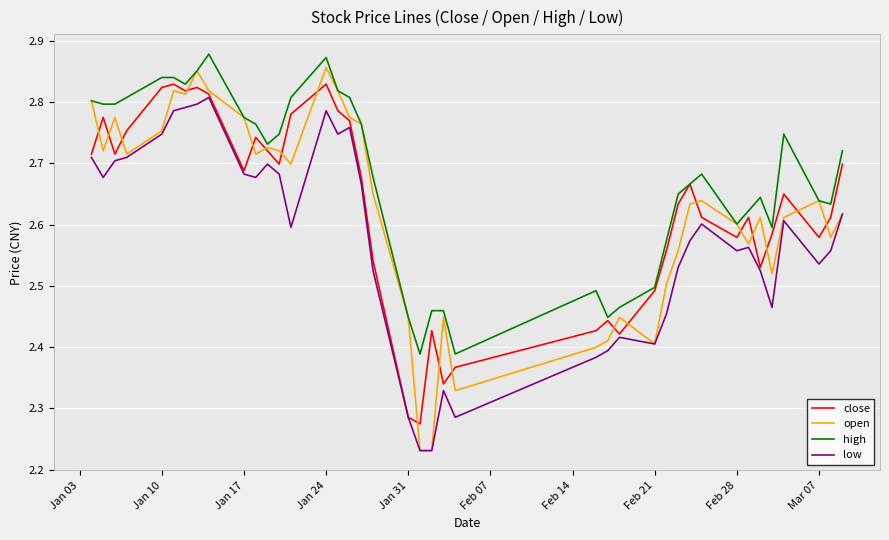

What are all the series names shown in the legend?

close, open, high, low